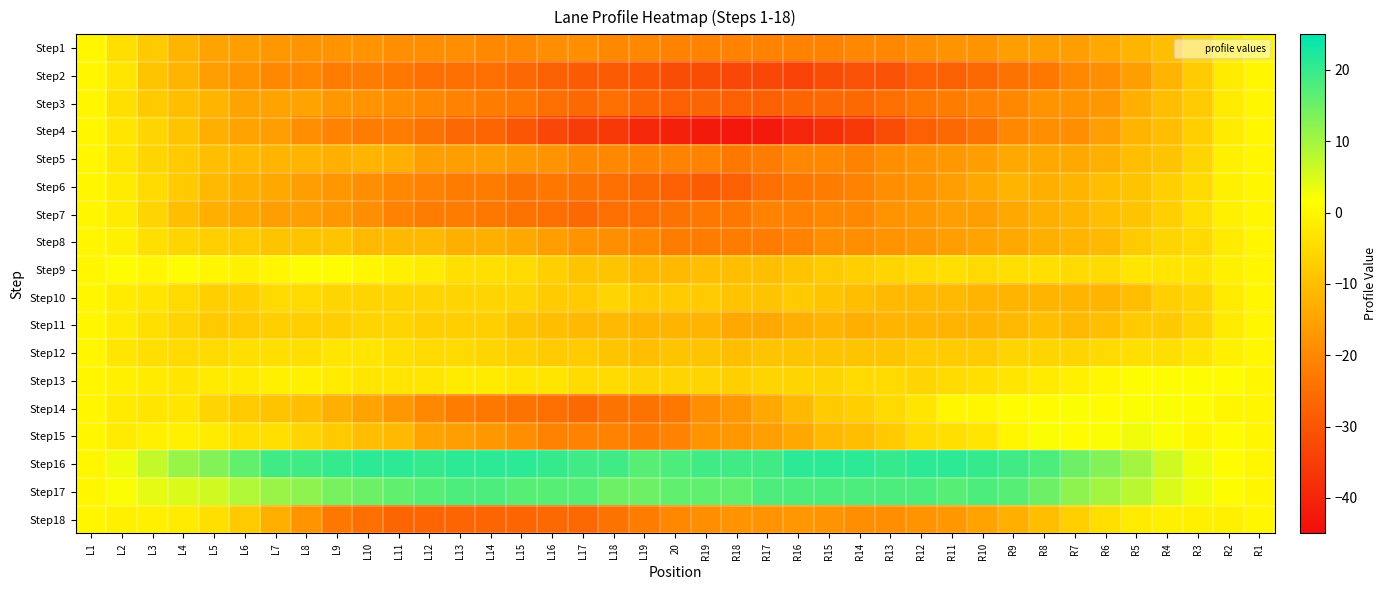

Which series has the largest total across all categories?

Step16